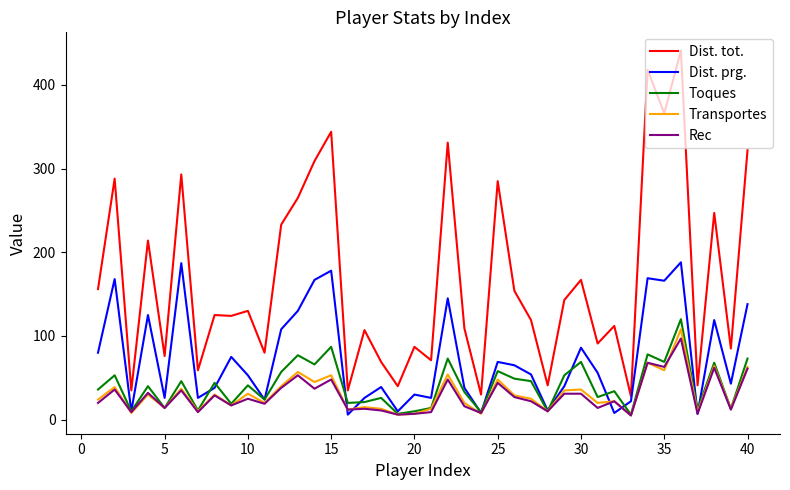

Which series has the widest spread of values?

Dist. tot.